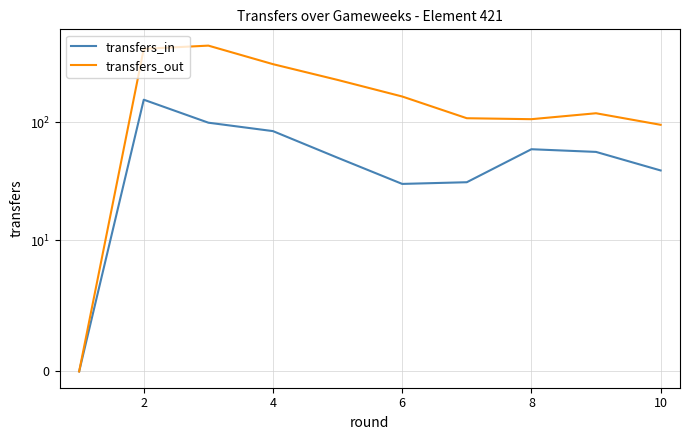

Is it true that transfers_in equals 25 at 10?

False